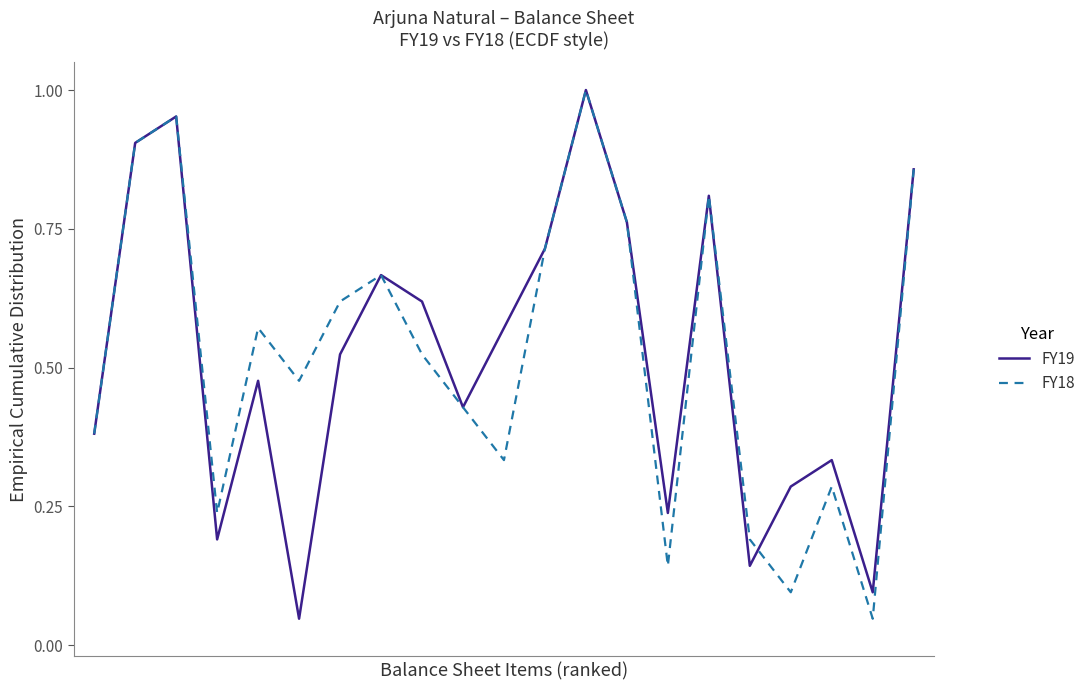

What is the difference between the maximum and minimum values in the FY18 series?

1.0